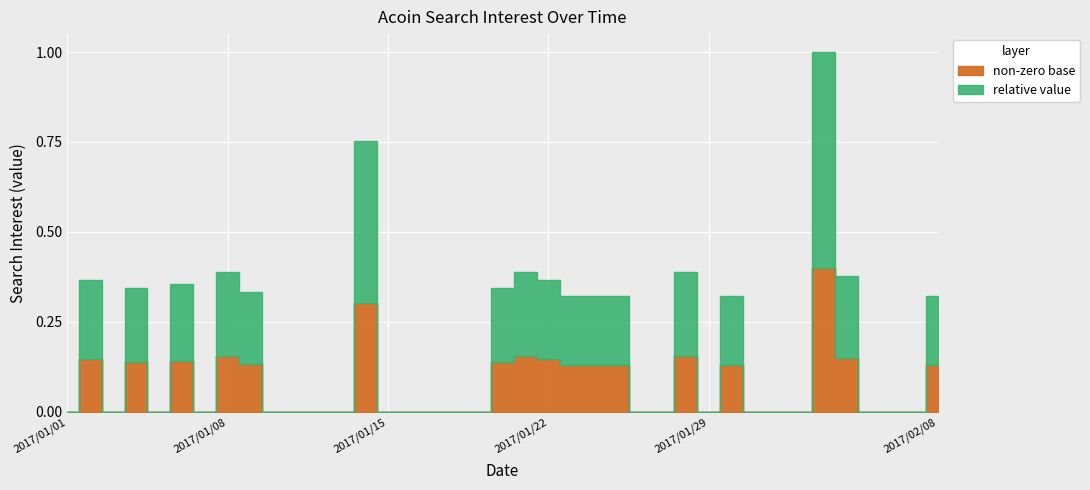

The value at 2017/01/09 is 20. True or false?

False